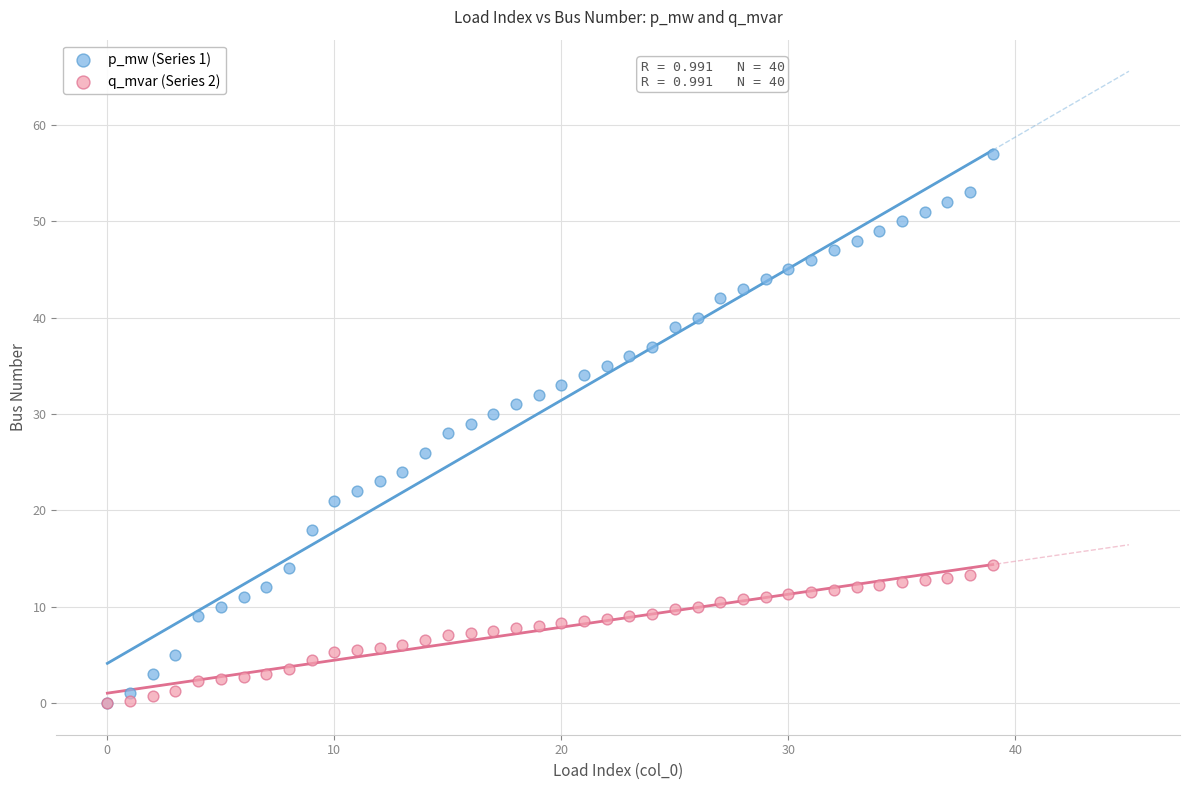

Which series has the largest Y range (max minus min)?

p_mw (Series 1)